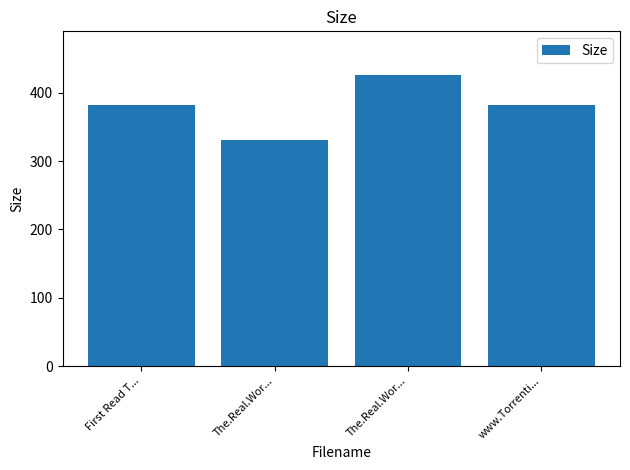

The value at www.Torrenti... is 586.6. True or false?

False